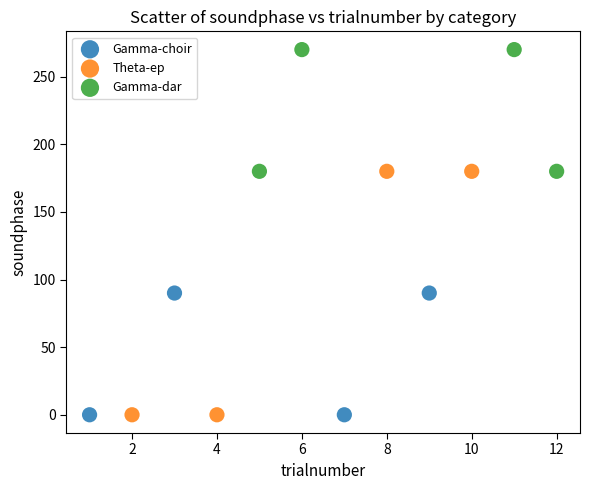

Which series reaches the maximum Y coordinate?

Gamma-dar